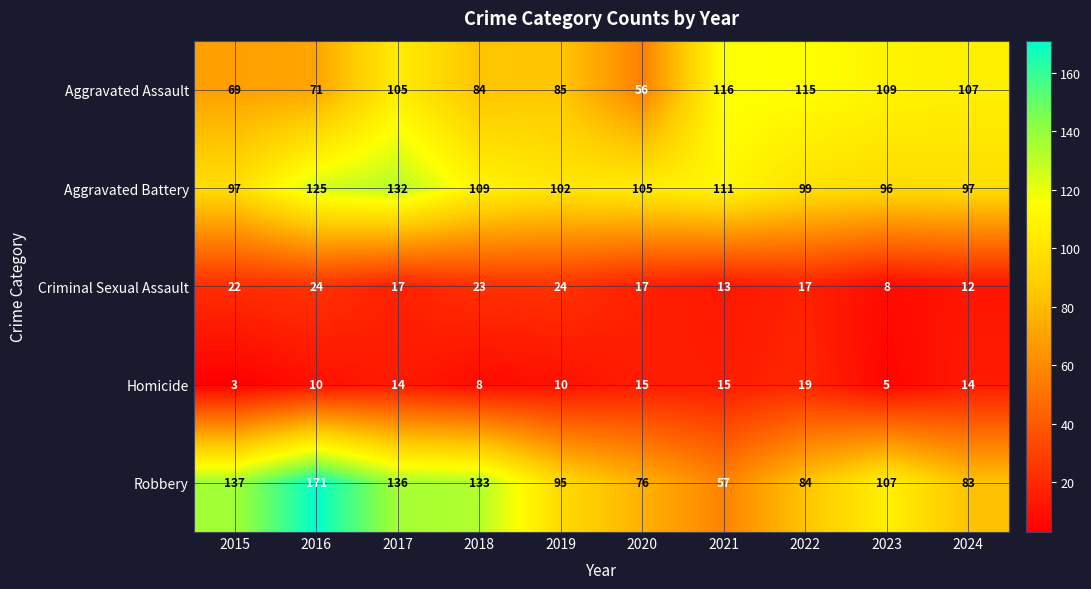

Rank the series at 2024 from highest to lowest value.

Aggravated Assault, Aggravated Battery, Robbery, Homicide, Criminal Sexual Assault